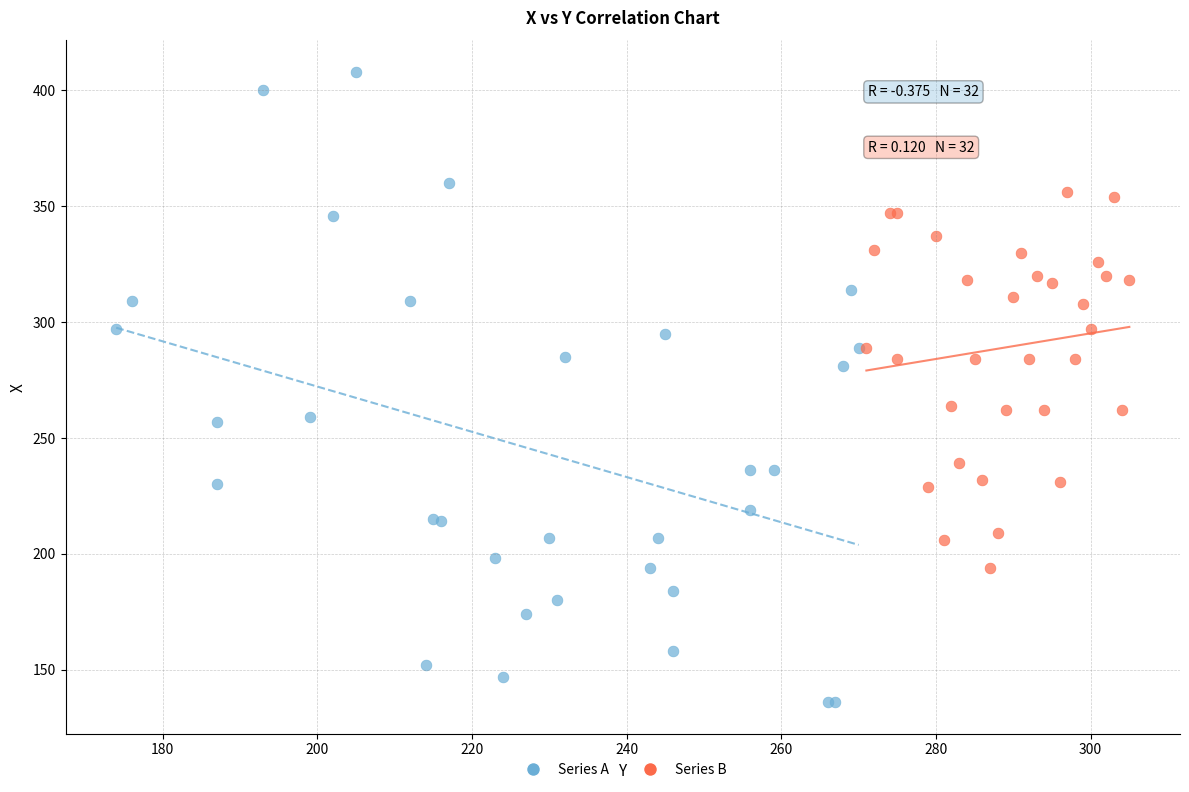

Which series contains the lowest Y value?

Series A